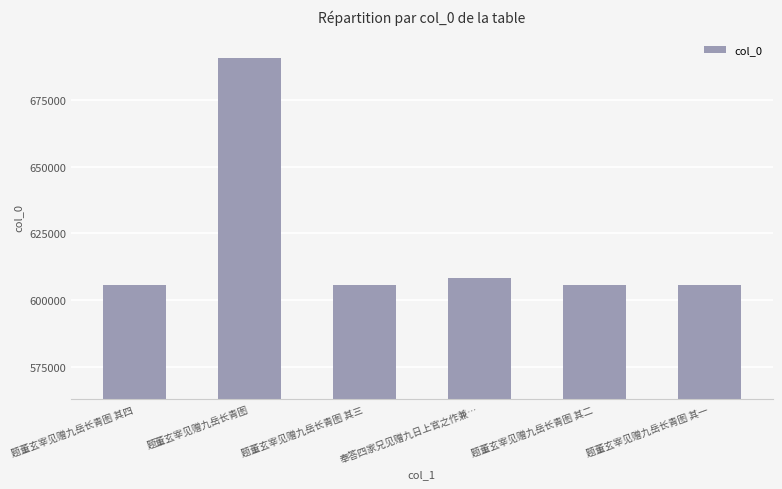

How many distinct data groups are displayed?

1